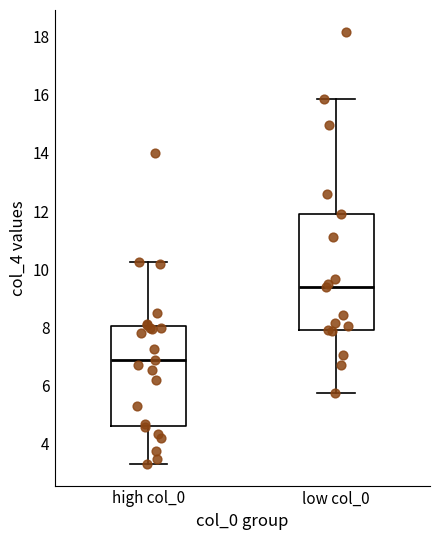

Reading left to right, read every box against the y-axis: the position of its median line, the range the box covers, and the ends of its whiskers. The values are not printed on the chart, so give them approximately, as read against the axis.

high col_0: median 6.8, box 4.6 to 8.0, whiskers 3.4 to 10.2
low col_0: median 9.4, box 7.8 to 11.8, whiskers 5.8 to 15.8